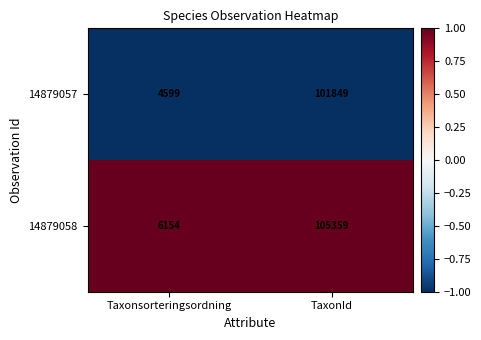

At which category does the chart reach its minimum across all series?

Taxonsorteringsordning